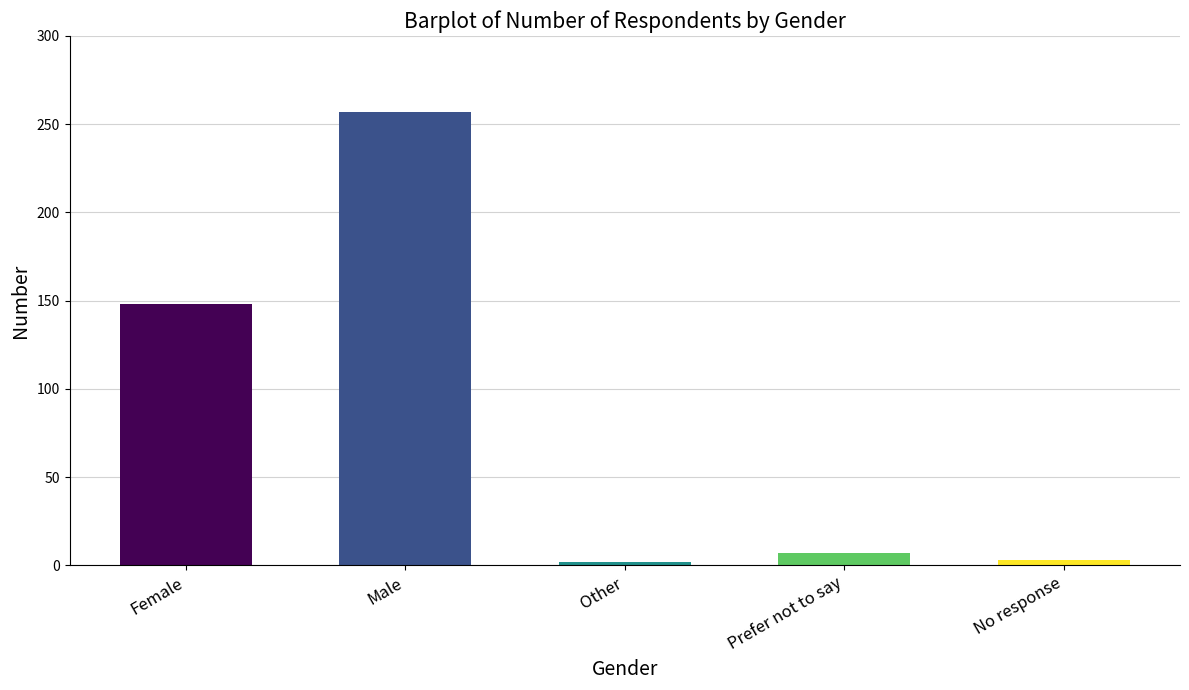

Is it true that the value at Other is 2?

True